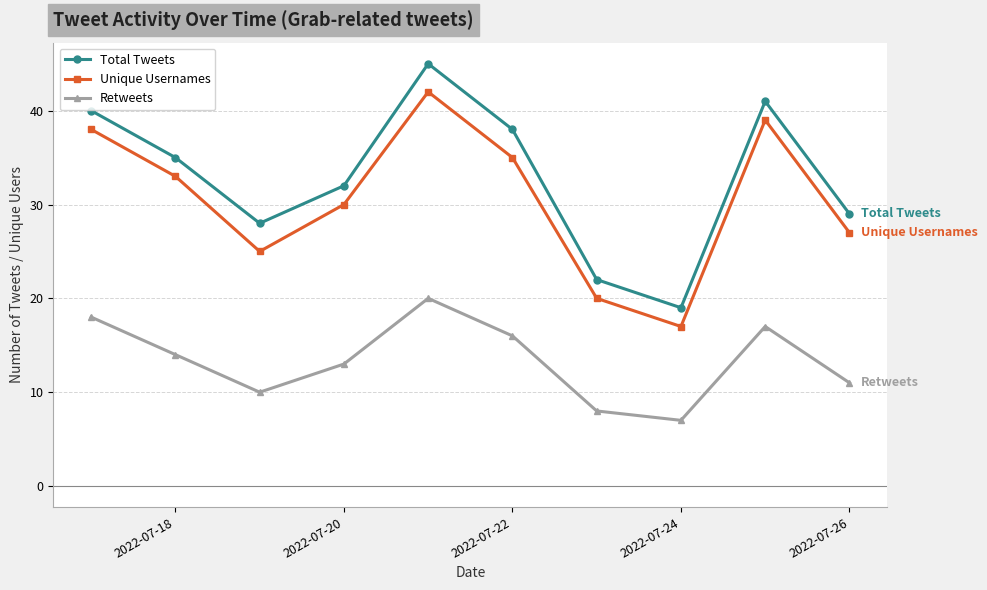

How many series are shown in this chart?

3